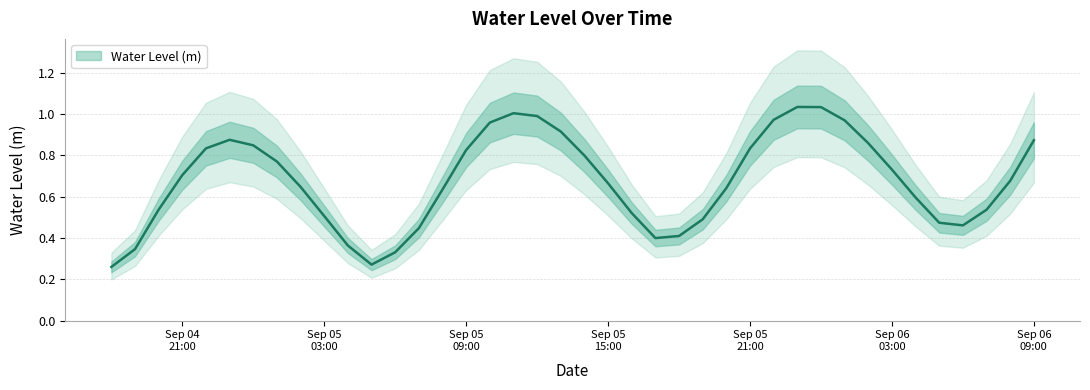

At which category does the chart reach its peak across all series?

2024-09-05 23:00:00